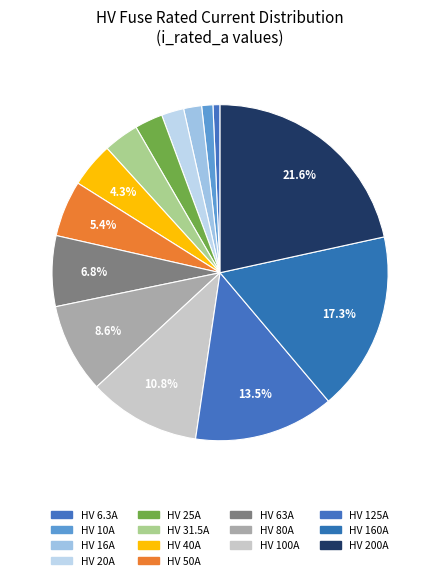

To the nearest percent, what is the difference between the largest and smallest slice percentages?

21%